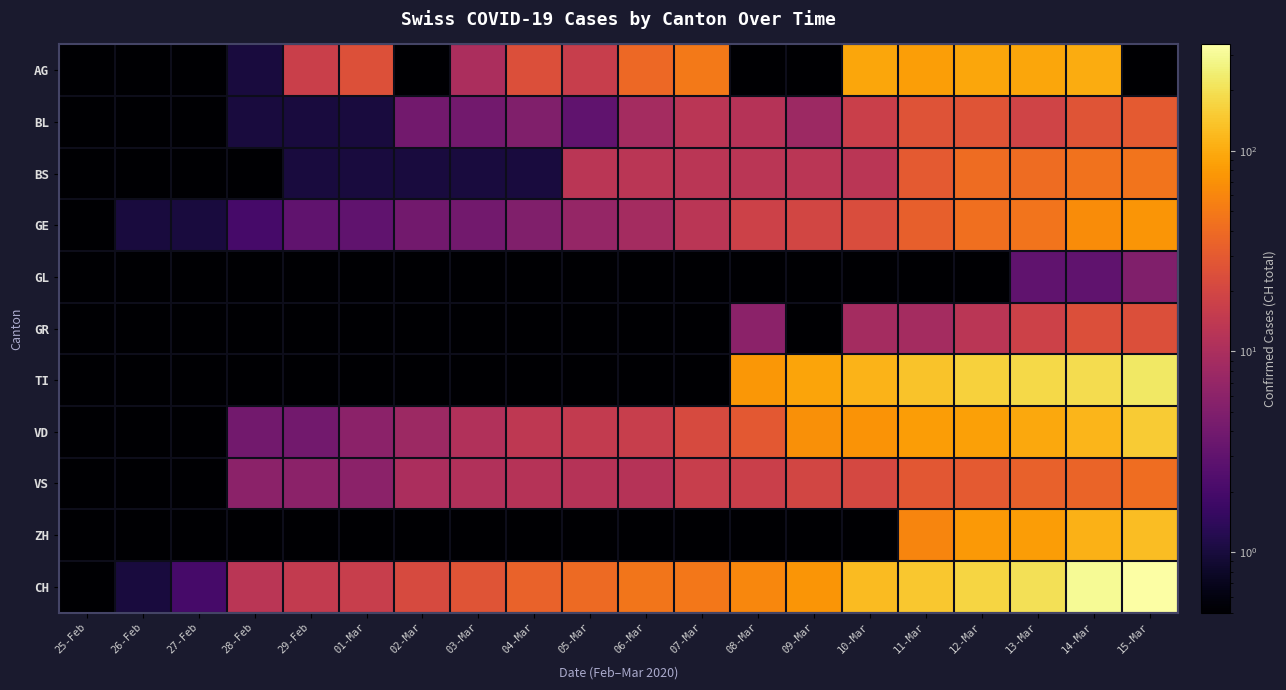

Reading left to right, list all the values displayed in this chart.

AG: 25-Feb=0.0	26-Feb=0.0	27-Feb=0.0	28-Feb=1.0	29-Feb=17.0	01-Mar=25.0	02-Mar=0.0	03-Mar=10.0	04-Mar=24.0	05-Mar=16.0	06-Mar=38.0	07-Mar=50.0	08-Mar=0.0	09-Mar=0.0	10-Mar=94.0	11-Mar=85.0	12-Mar=94.0	13-Mar=94.0	14-Mar=100.0	15-Mar=0.0
BL: 25-Feb=0.0	26-Feb=0.0	27-Feb=0.0	28-Feb=1.0	29-Feb=1.0	01-Mar=1.0	02-Mar=4.0	03-Mar=4.0	04-Mar=5.0	05-Mar=3.0	06-Mar=9.0	07-Mar=13.0	08-Mar=12.0	09-Mar=8.0	10-Mar=17.0	11-Mar=26.0	12-Mar=27.0	13-Mar=19.0	14-Mar=27.0	15-Mar=30.0
BS: 25-Feb=0.0	26-Feb=0.0	27-Feb=0.0	28-Feb=0.0	29-Feb=1.0	01-Mar=1.0	02-Mar=1.0	03-Mar=1.0	04-Mar=1.0	05-Mar=13.0	06-Mar=13.0	07-Mar=13.0	08-Mar=13.0	09-Mar=13.0	10-Mar=13.0	11-Mar=30.0	12-Mar=40.0	13-Mar=40.0	14-Mar=45.0	15-Mar=46.0
GE: 25-Feb=0.0	26-Feb=1.0	27-Feb=1.0	28-Feb=2.0	29-Feb=3.0	01-Mar=3.0	02-Mar=4.0	03-Mar=4.0	04-Mar=5.0	05-Mar=7.0	06-Mar=9.0	07-Mar=13.0	08-Mar=18.0	09-Mar=20.0	10-Mar=23.0	11-Mar=33.0	12-Mar=43.0	13-Mar=46.0	14-Mar=66.0	15-Mar=75.0
GL: 25-Feb=0.0	26-Feb=0.0	27-Feb=0.0	28-Feb=0.0	29-Feb=0.0	01-Mar=0.0	02-Mar=0.0	03-Mar=0.0	04-Mar=0.0	05-Mar=0.0	06-Mar=0.0	07-Mar=0.0	08-Mar=0.0	09-Mar=0.0	10-Mar=0.0	11-Mar=0.0	12-Mar=0.0	13-Mar=3.0	14-Mar=3.0	15-Mar=5.0
GR: 25-Feb=0.0	26-Feb=0.0	27-Feb=0.0	28-Feb=0.0	29-Feb=0.0	01-Mar=0.0	02-Mar=0.0	03-Mar=0.0	04-Mar=0.0	05-Mar=0.0	06-Mar=0.0	07-Mar=0.0	08-Mar=6.0	09-Mar=0.0	10-Mar=9.0	11-Mar=9.0	12-Mar=13.0	13-Mar=18.0	14-Mar=24.0	15-Mar=24.0
TI: 25-Feb=0.0	26-Feb=0.0	27-Feb=0.0	28-Feb=0.0	29-Feb=0.0	01-Mar=0.0	02-Mar=0.0	03-Mar=0.0	04-Mar=0.0	05-Mar=0.0	06-Mar=0.0	07-Mar=0.0	08-Mar=77.0	09-Mar=92.0	10-Mar=112.0	11-Mar=137.0	12-Mar=163.0	13-Mar=182.0	14-Mar=190.0	15-Mar=224.0
VD: 25-Feb=0.0	26-Feb=0.0	27-Feb=0.0	28-Feb=4.0	29-Feb=4.0	01-Mar=6.0	02-Mar=8.0	03-Mar=11.0	04-Mar=14.0	05-Mar=15.0	06-Mar=16.0	07-Mar=22.0	08-Mar=29.0	09-Mar=69.0	10-Mar=73.0	11-Mar=82.0	12-Mar=87.0	13-Mar=96.0	14-Mar=114.0	15-Mar=152.0
VS: 25-Feb=0.0	26-Feb=0.0	27-Feb=0.0	28-Feb=6.0	29-Feb=6.0	01-Mar=6.0	02-Mar=10.0	03-Mar=11.0	04-Mar=12.0	05-Mar=12.0	06-Mar=12.0	07-Mar=16.0	08-Mar=17.0	09-Mar=20.0	10-Mar=21.0	11-Mar=28.0	12-Mar=30.0	13-Mar=34.0	14-Mar=36.0	15-Mar=42.0
ZH: 25-Feb=0.0	26-Feb=0.0	27-Feb=0.0	28-Feb=0.0	29-Feb=0.0	01-Mar=0.0	02-Mar=0.0	03-Mar=0.0	04-Mar=0.0	05-Mar=0.0	06-Mar=0.0	07-Mar=0.0	08-Mar=0.0	09-Mar=0.0	10-Mar=0.0	11-Mar=60.0	12-Mar=78.0	13-Mar=83.0	14-Mar=110.0	15-Mar=127.0
CH: 25-Feb=0.0	26-Feb=1.0	27-Feb=2.0	28-Feb=13.0	29-Feb=15.0	01-Mar=16.0	02-Mar=22.0	03-Mar=27.0	04-Mar=35.0	05-Mar=39.0	06-Mar=47.0	07-Mar=48.0	08-Mar=61.0	09-Mar=74.0	10-Mar=123.0	11-Mar=145.0	12-Mar=174.0	13-Mar=200.0	14-Mar=303.0	15-Mar=339.0